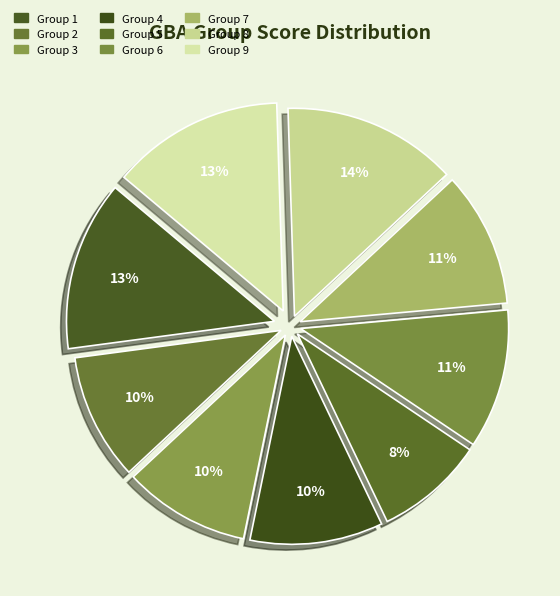

The Group 4 slice represents 23% of the pie. True or false?

False